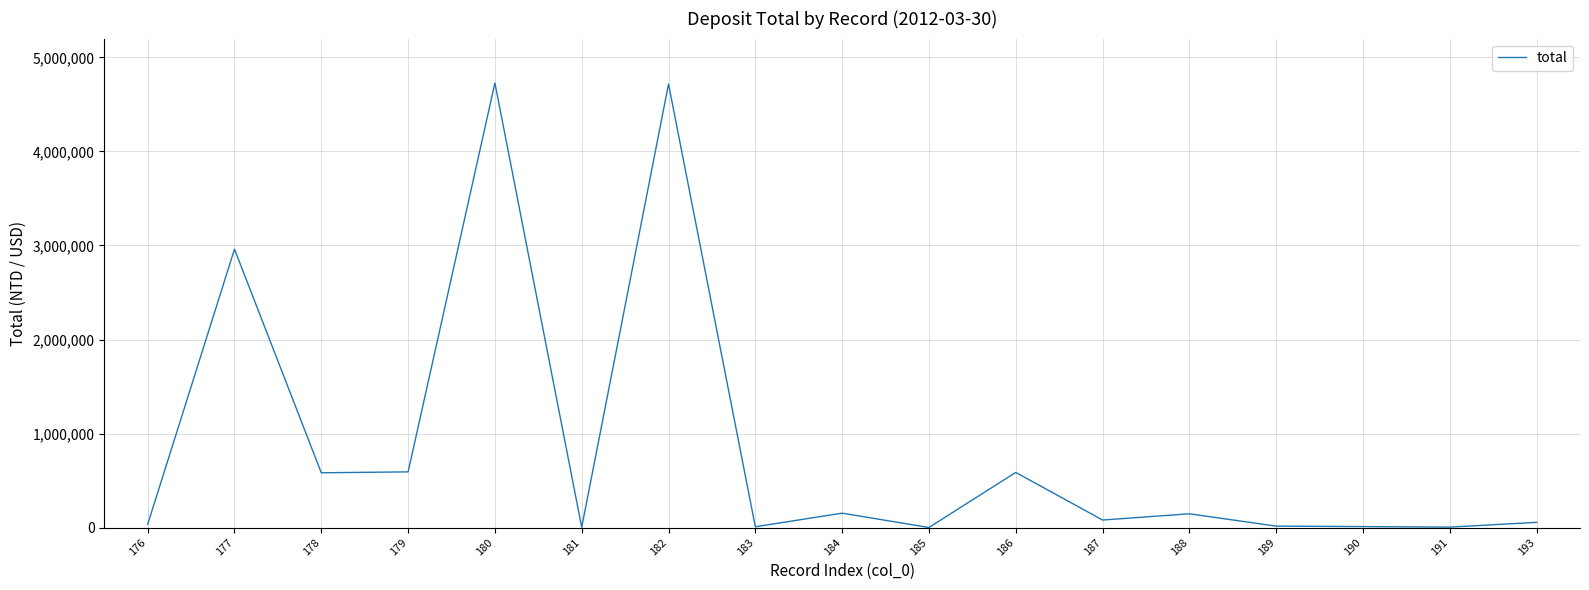

What is the ratio of the value at 177 to the value at 176?

86.4